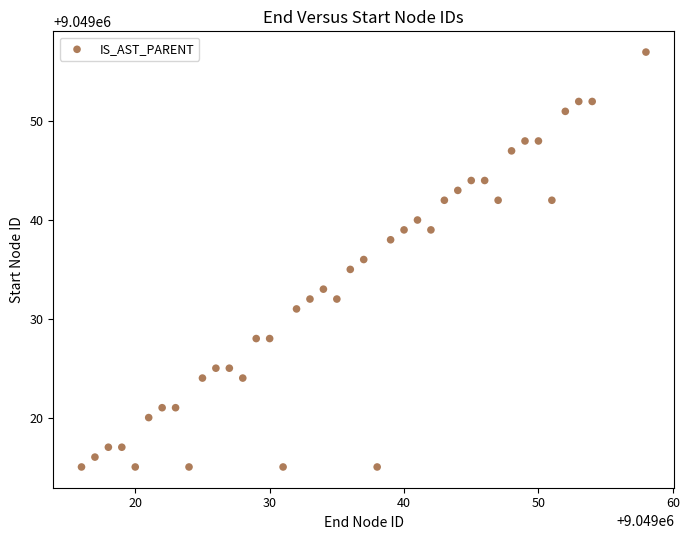

What is the range of Y values (max minus min)?

42